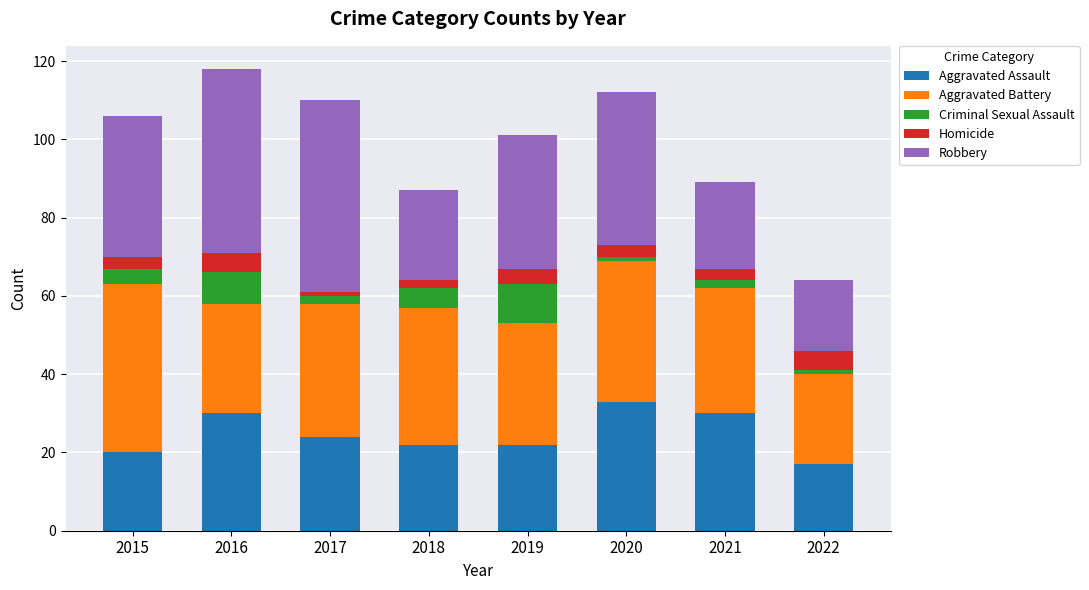

At which label does Aggravated Assault reach its minimum?

2022